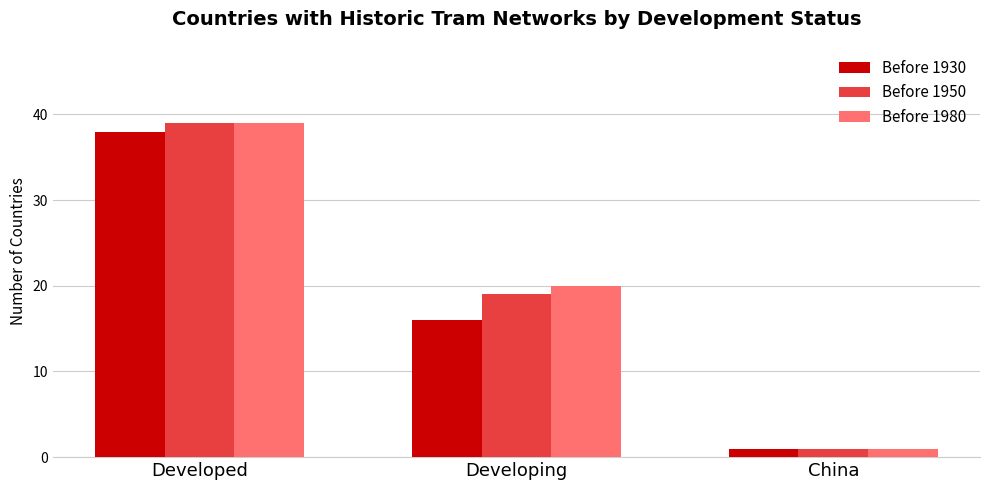

At which category is the sum across all series the highest?

Developed